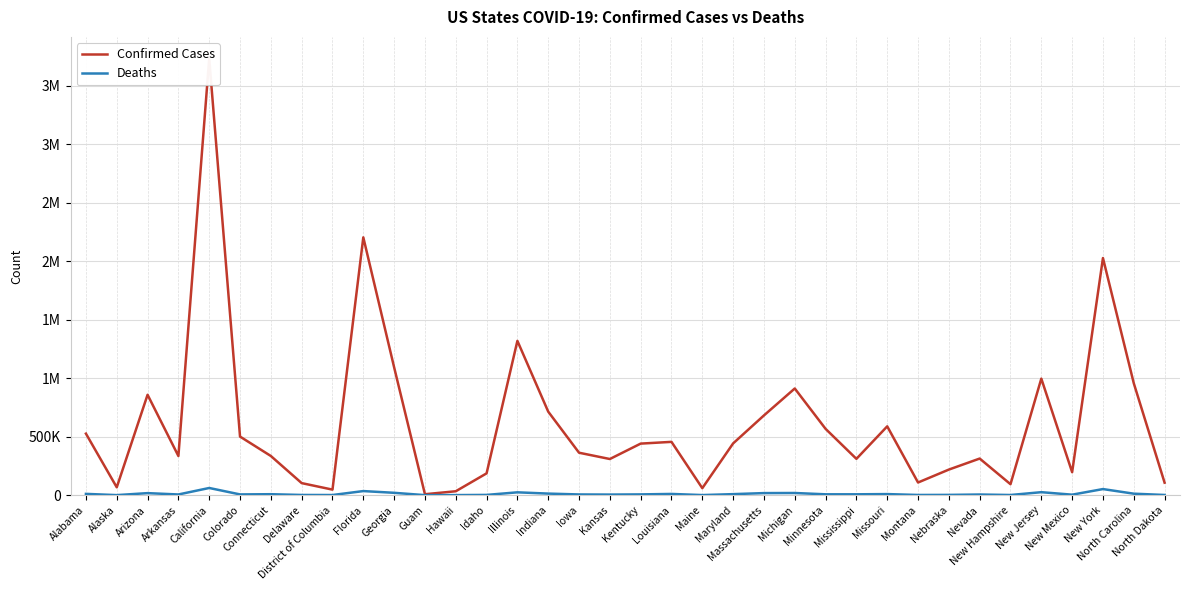

Is the value of Confirmed Cases at New York greater than the value of Deaths at Nevada?

Yes